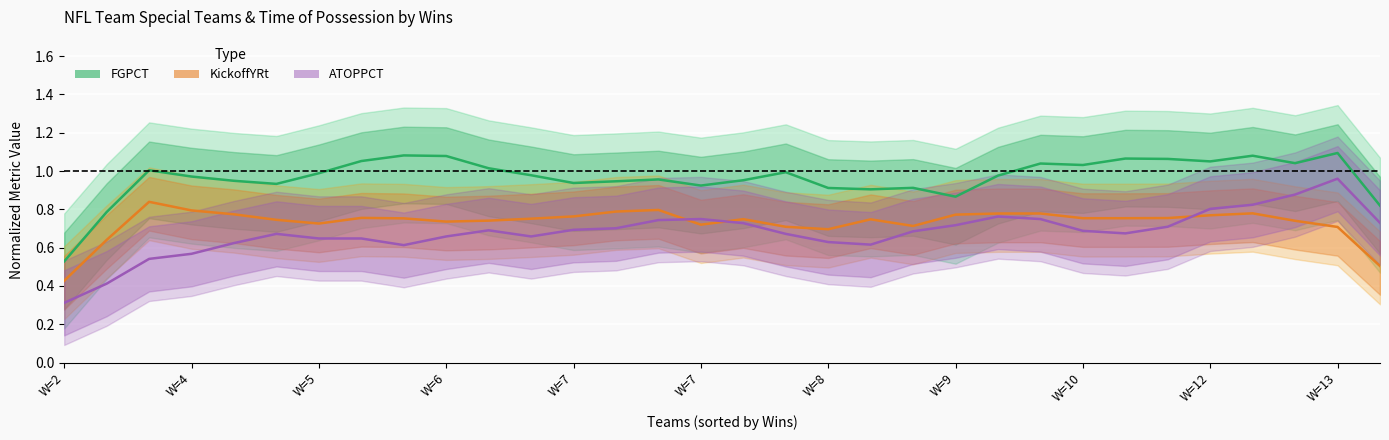

How many interior local peaks does the FGPCT series have?

9